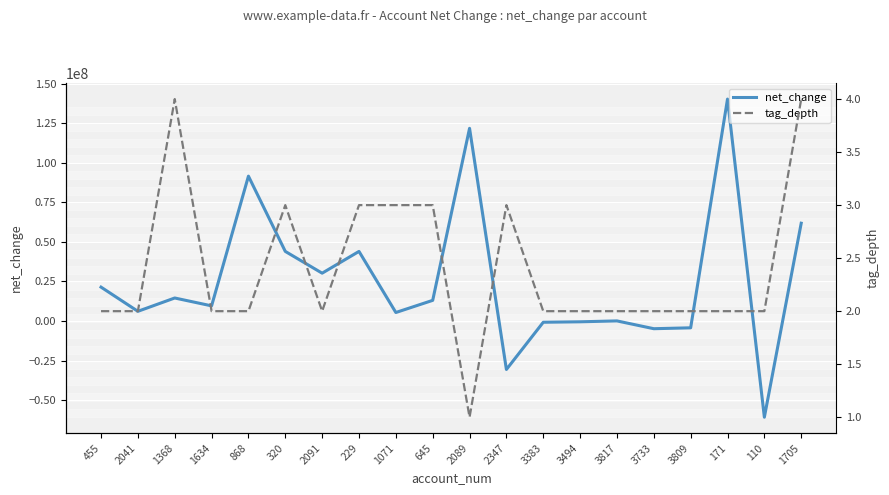

Is the value of net_change at 2347 greater than the value of tag_depth at 1368?

No